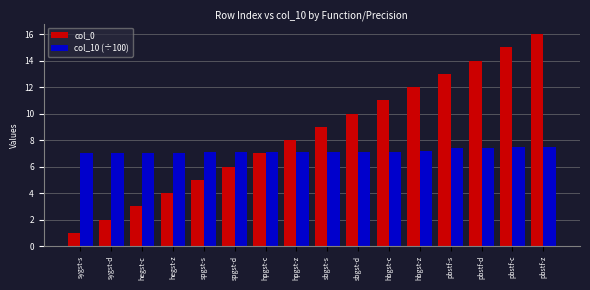

What is the difference between the maximum and minimum values in the col_0 series?

15.0